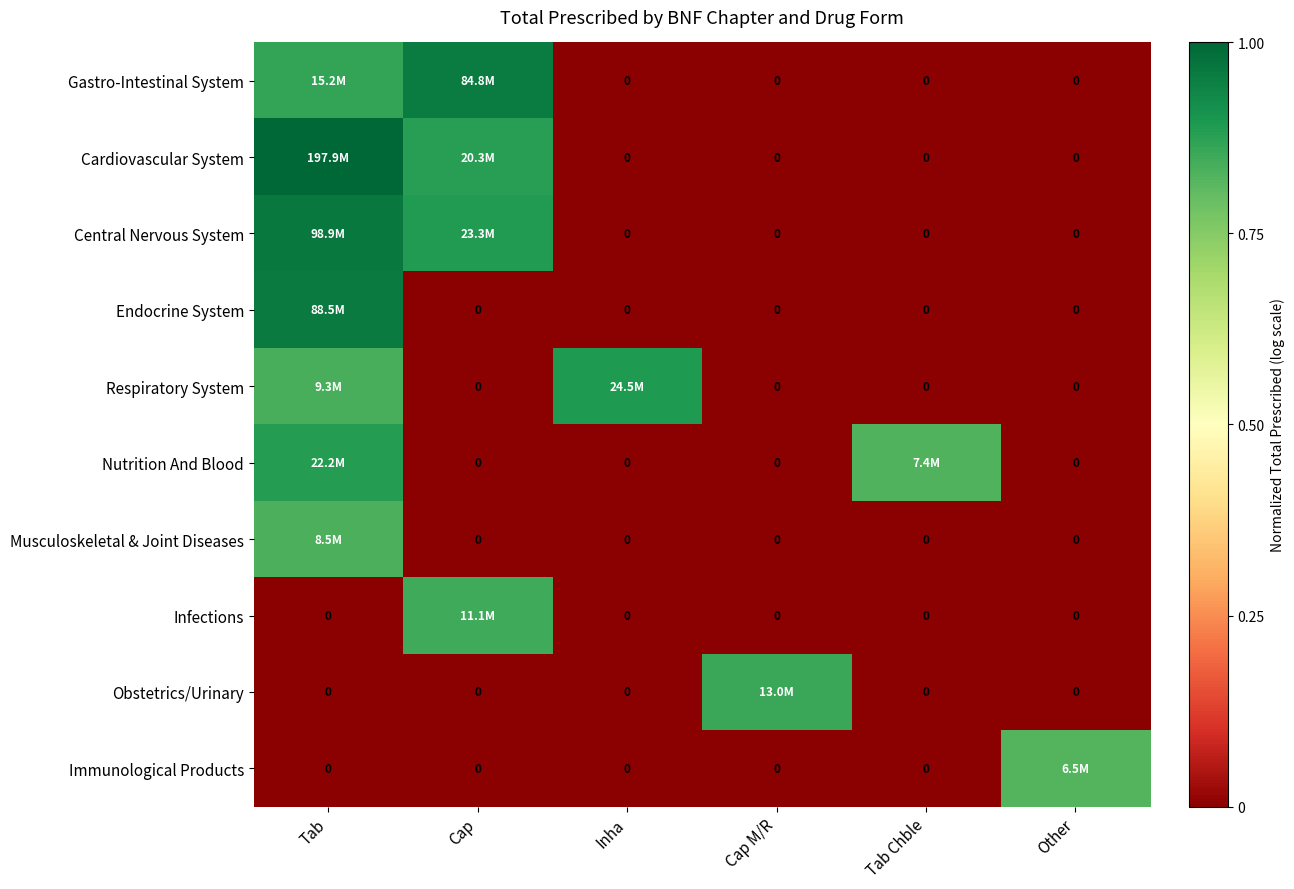

Which series has the widest spread of values?

Cardiovascular System